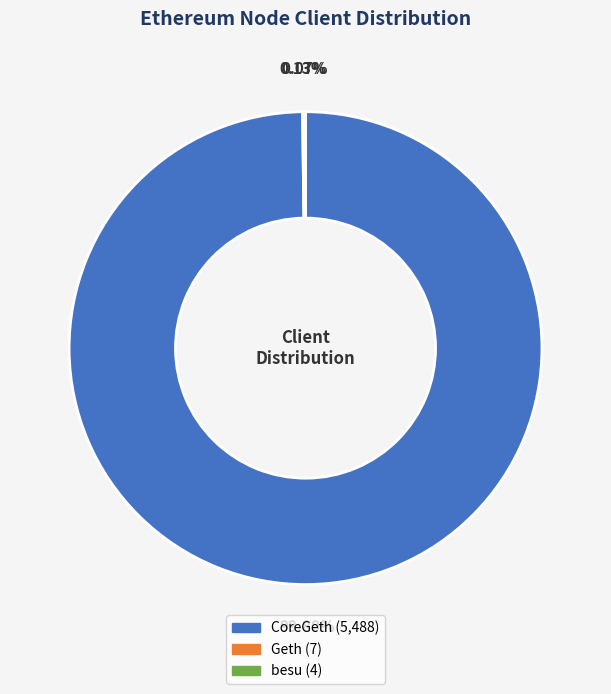

Is there any slice that represents more than half of the pie?

Yes